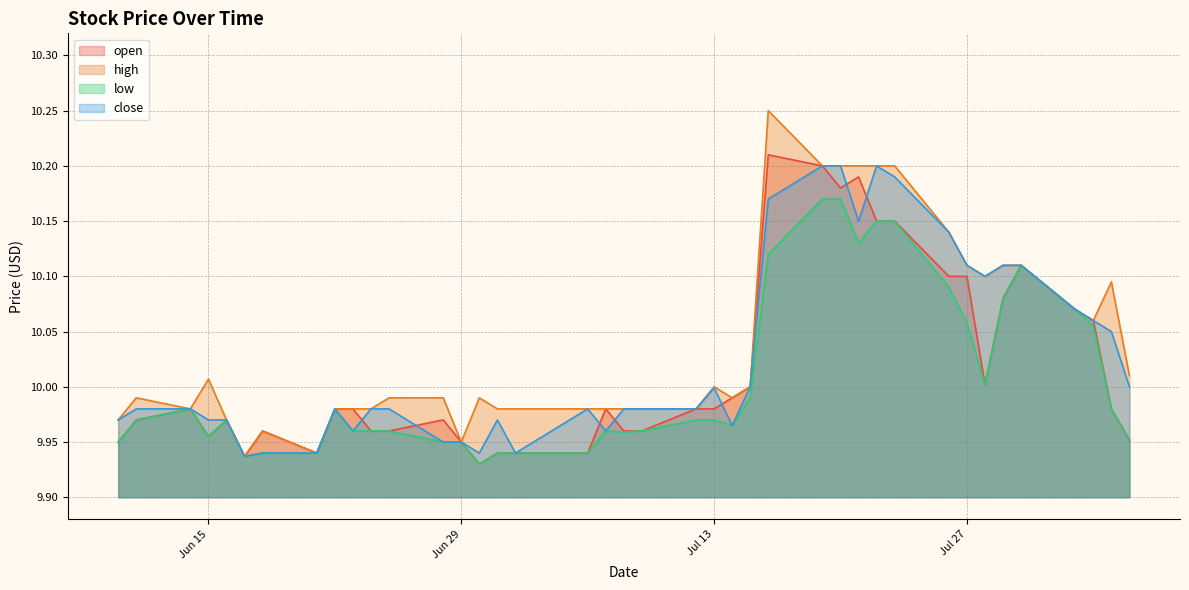

At which category is the sum across all series the highest?

2021-07-19